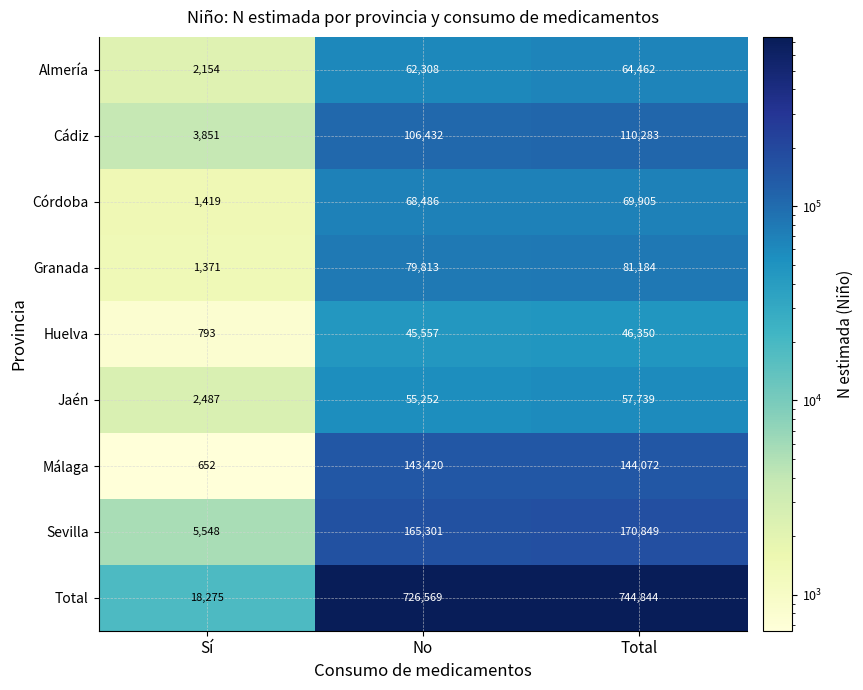

What is the average value of the Cádiz series?

73522